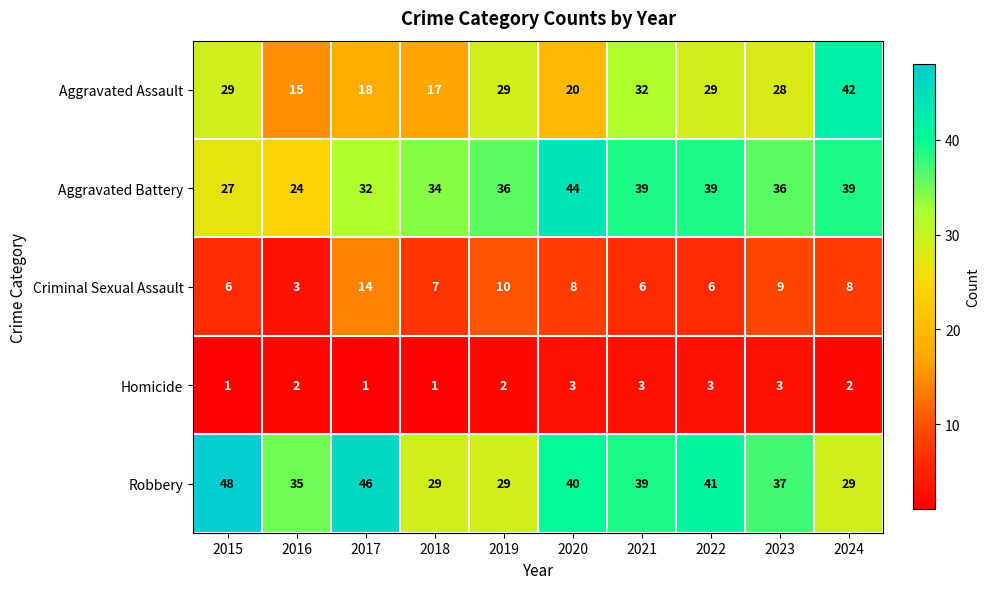

What is the difference between the second highest and second lowest values in the Aggravated Assault series?

15